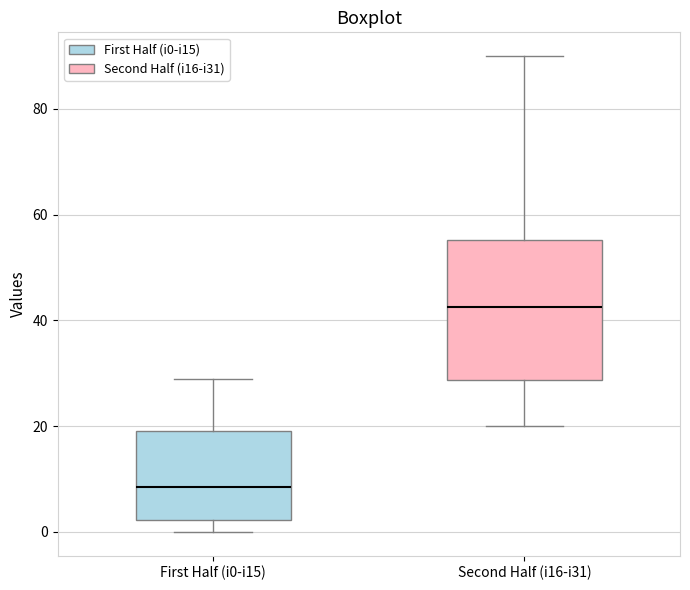

Reading left to right, read every box against the y-axis: the position of its median line, the range the box covers, and the ends of its whiskers. The values are not printed on the chart, so give them approximately, as read against the axis.

First Half (i0-i15): median 8, box 2 to 20, whiskers 0 to 30
Second Half (i16-i31): median 42, box 28 to 56, whiskers 20 to 90